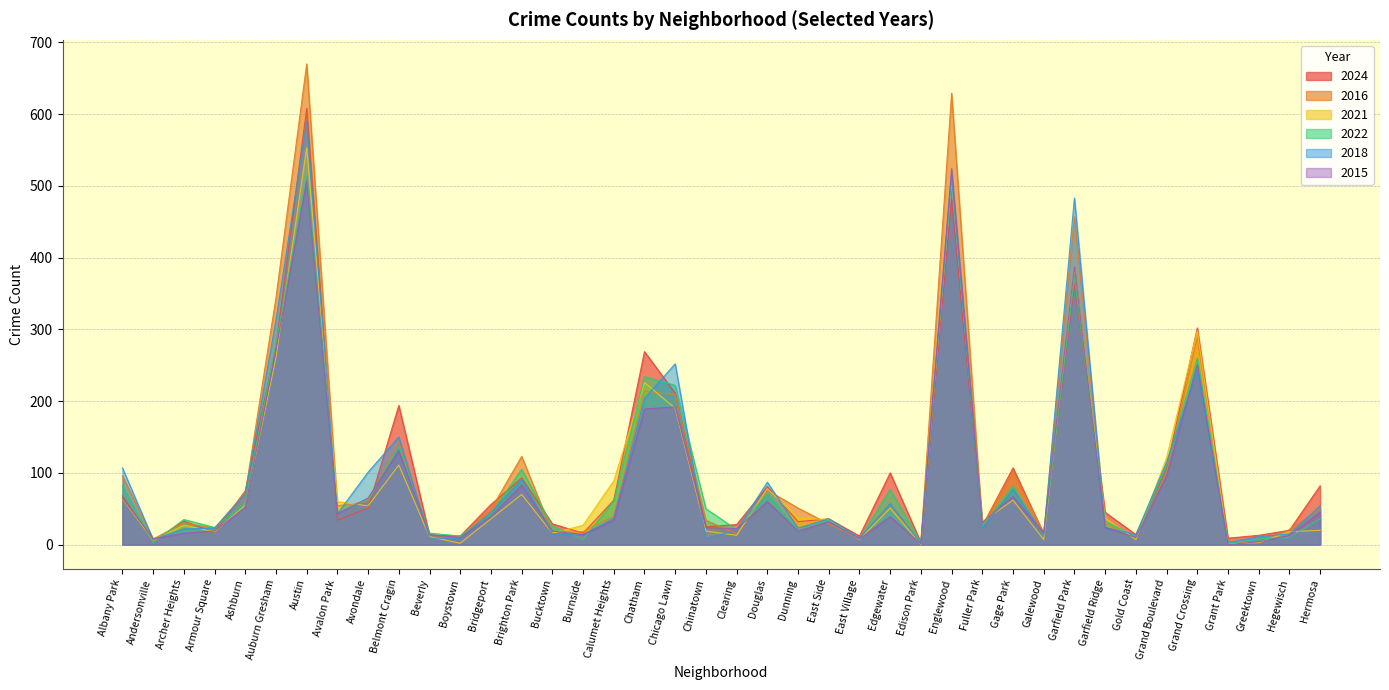

Where is 2021 nearest to the value 276?

Auburn Gresham